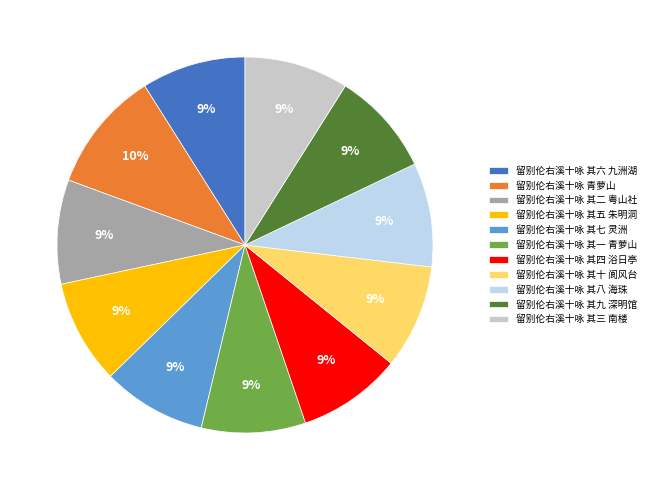

True or false: 留别伦右溪十咏 其一 青萝山 accounts for 1% of the total.

False